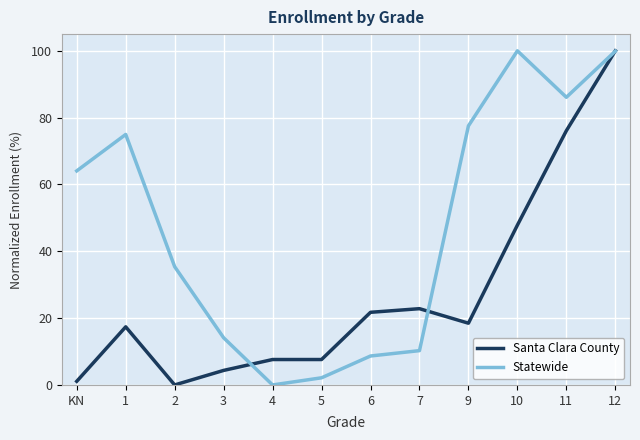

Which series changed the most between 10 and 11?

Santa Clara County